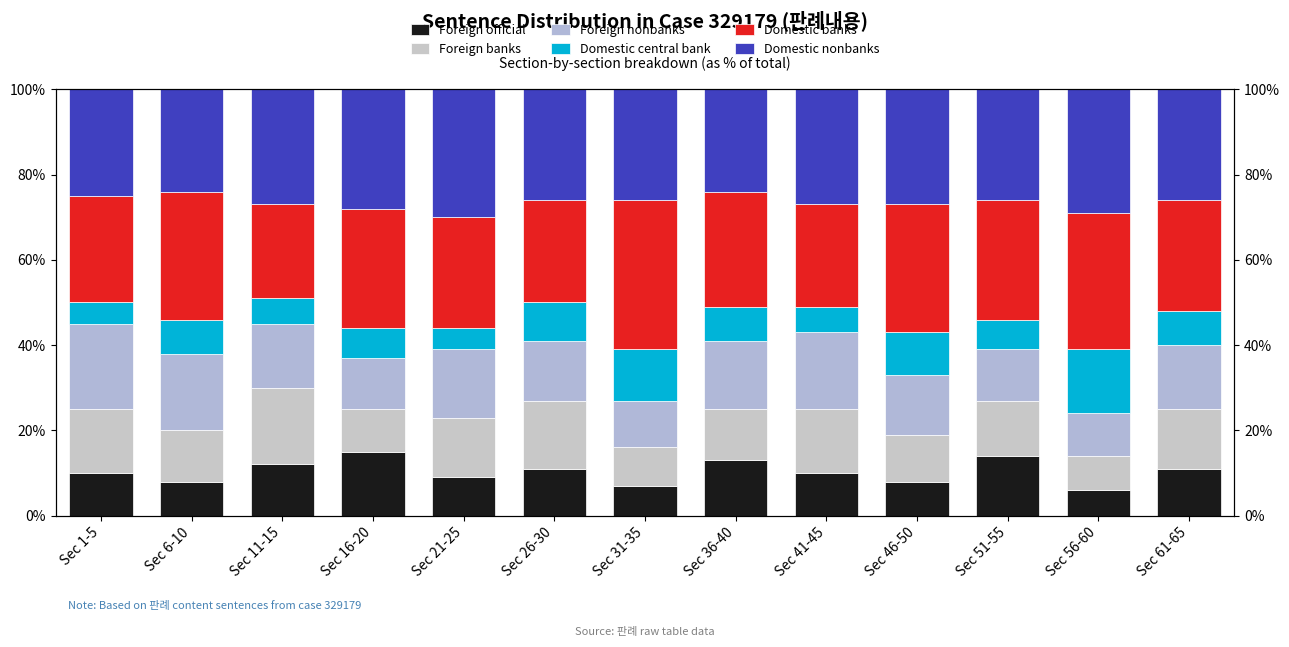

What are all the series names shown in the legend?

Foreign official, Foreign banks, Foreign nonbanks, Domestic central bank, Domestic banks, Domestic nonbanks